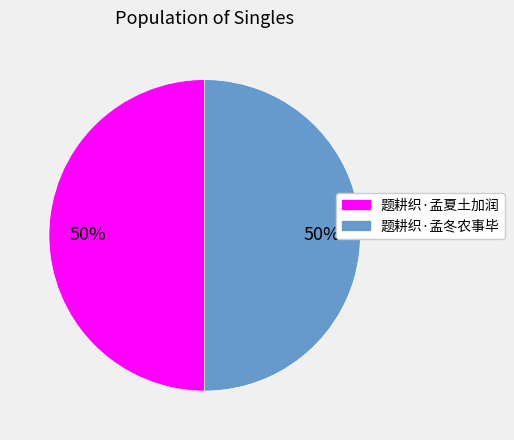

Is the sum of 题耕织·孟夏土加润 and 题耕织·孟冬农事毕 greater than half?

Yes